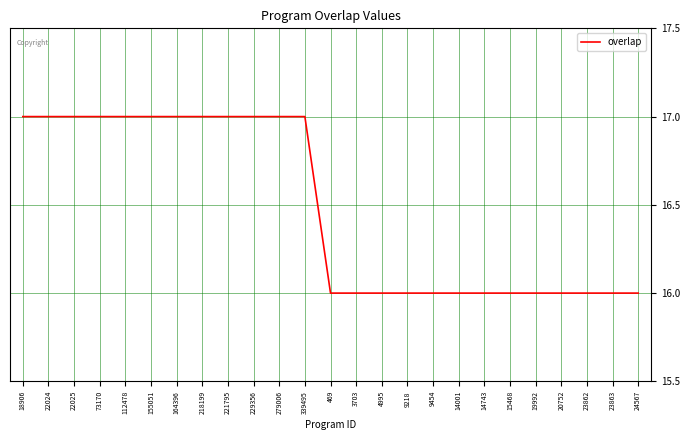

The chart shows a value of 11 at 23862. True or false?

False